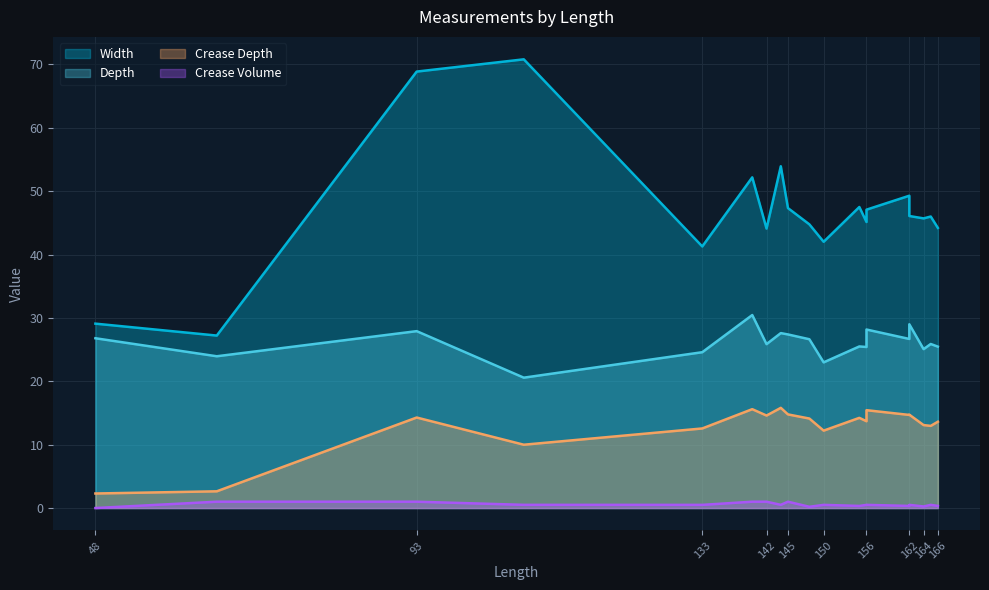

At which label does depth reach its peak?

140